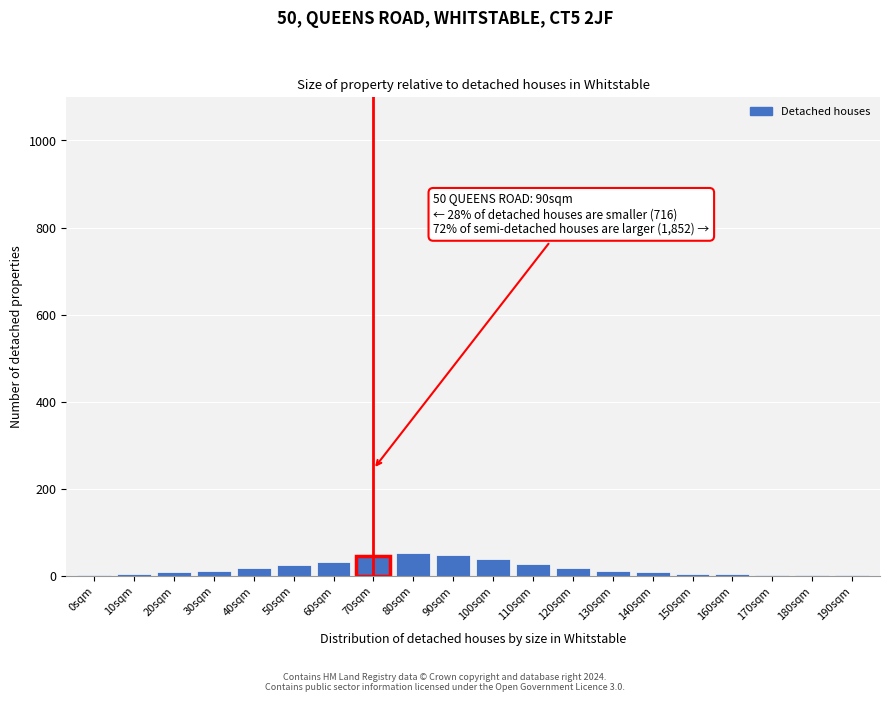

What is the sum of all values?

363